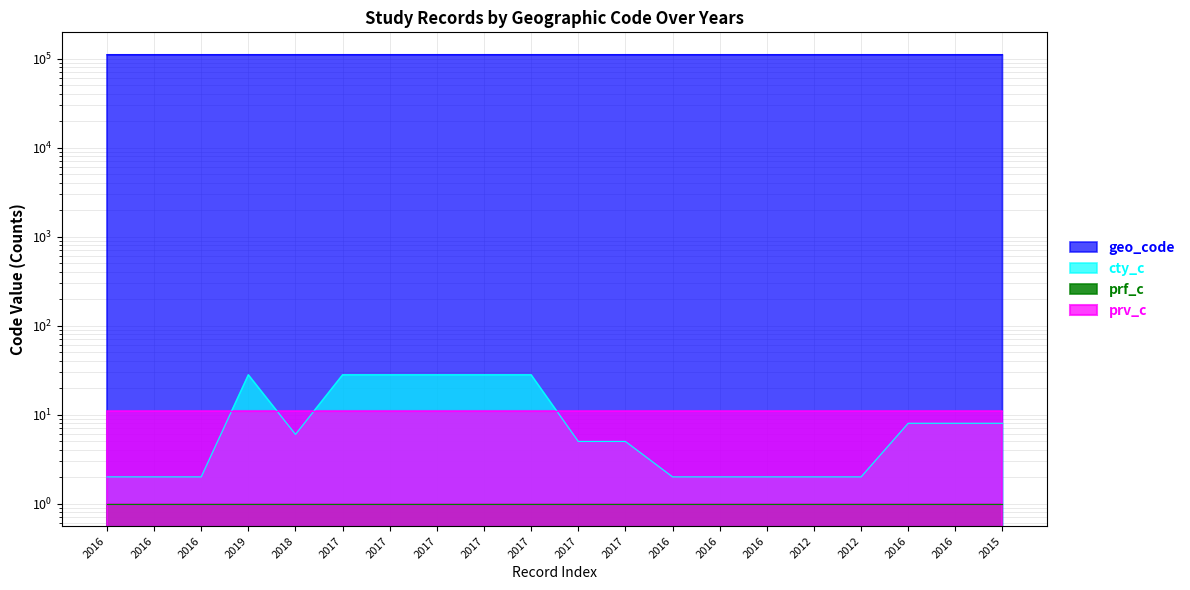

At which category does geo_code reach its first local peak?

2019